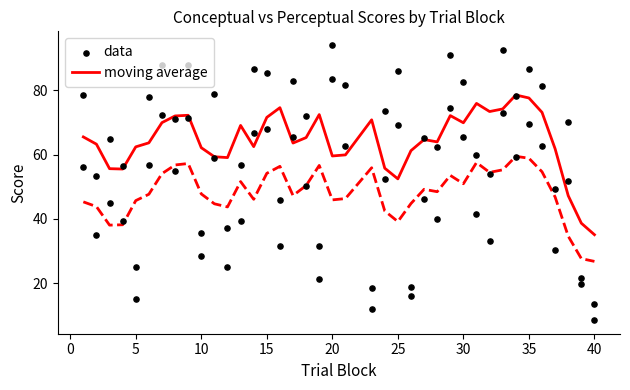

Which series reaches the minimum Y coordinate?

data